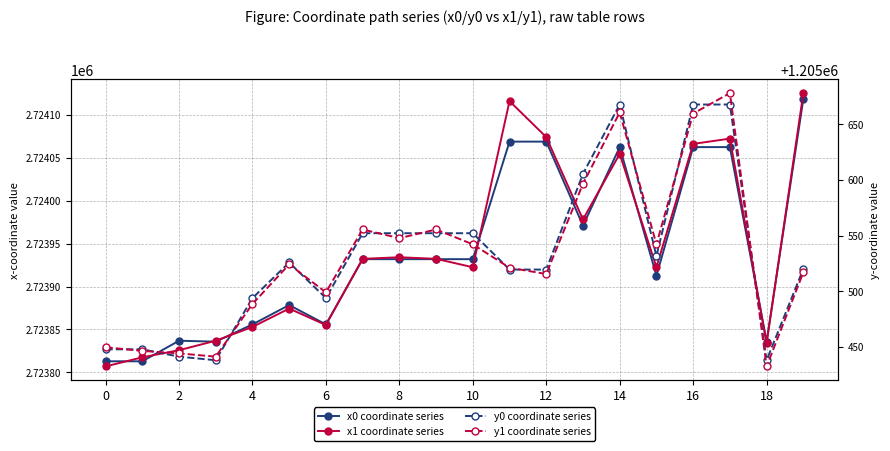

In x0 coordinate series, how many points are higher than both neighbors (excluding endpoints)?

3